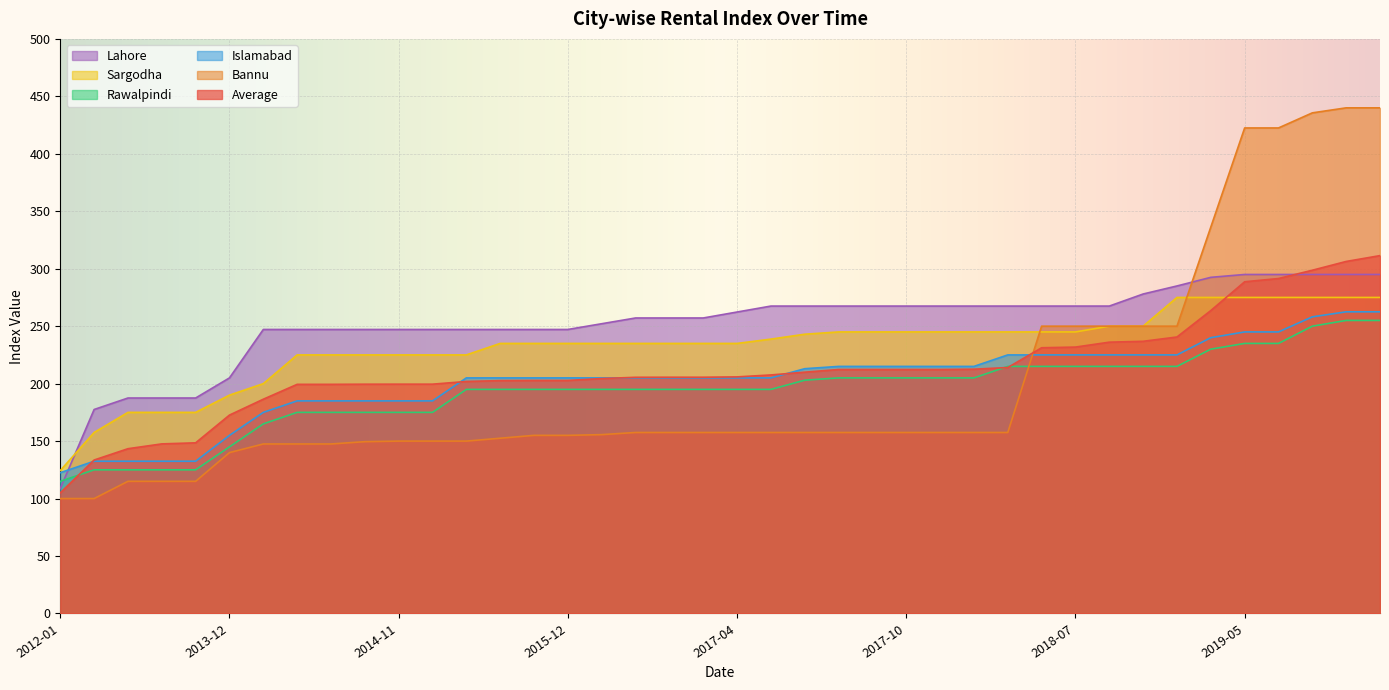

Reading right to left, transcribe all the data shown in this chart.

Average: 311.4	306.3	298.7	291.5	288.6	263.6	240.6	236.8	236.1	231.8	231.2	214.0	212.6	212.3	212.3	212.3	212.3	210.0	207.6	205.9	205.6	205.6	205.5	204.4	202.8	202.8	202.6	201.9	199.5	199.5	199.5	199.4	199.4	186.4	172.7	148.5	147.6	143.4	133.5	105.0
Bannu: 440.0	440.0	435.6	422.5	422.5	336.2	250.0	250.0	250.0	250.0	250.0	157.5	157.5	157.5	157.5	157.5	157.5	157.5	157.5	157.5	157.5	157.5	157.5	155.6	155.0	155.0	152.5	150.0	150.0	150.0	149.5	147.5	147.5	147.5	140.0	115.0	115.0	115.0	100.0	100.0
Sargodha: 275.0	275.0	275.0	275.0	275.0	275.0	275.0	250.0	250.0	245.0	245.0	245.0	245.0	245.0	245.0	245.0	245.0	243.0	238.8	235.0	235.0	235.0	235.0	235.0	235.0	235.0	235.0	225.0	225.0	225.0	225.0	225.0	225.0	200.0	190.0	175.0	175.0	175.0	157.5	124.4
Rawalpindi: 255.0	255.0	250.0	235.0	235.0	230.0	215.0	215.0	215.0	215.0	215.0	215.0	205.0	205.0	205.0	205.0	205.0	203.0	195.0	195.0	195.0	195.0	195.0	195.0	195.0	195.0	195.0	195.0	175.0	175.0	175.0	175.0	175.0	165.0	145.0	125.0	125.0	125.0	125.0	115.0
Islamabad: 262.5	262.5	258.1	245.0	245.0	240.0	225.0	225.0	225.0	225.0	225.0	225.0	215.0	215.0	215.0	215.0	215.0	213.0	205.0	205.0	205.0	205.0	205.0	205.0	205.0	205.0	205.0	205.0	185.0	185.0	185.0	185.0	185.0	175.0	155.0	132.5	132.5	132.5	132.5	122.5
Lahore: 295.0	295.0	295.0	295.0	295.0	292.5	285.0	278.0	267.5	267.5	267.5	267.5	267.5	267.5	267.5	267.5	267.5	267.5	267.5	262.3	257.1	257.1	257.1	252.1	247.1	247.1	247.1	247.1	247.1	247.1	247.1	247.1	247.1	247.1	205.0	187.5	187.5	187.5	177.5	108.8